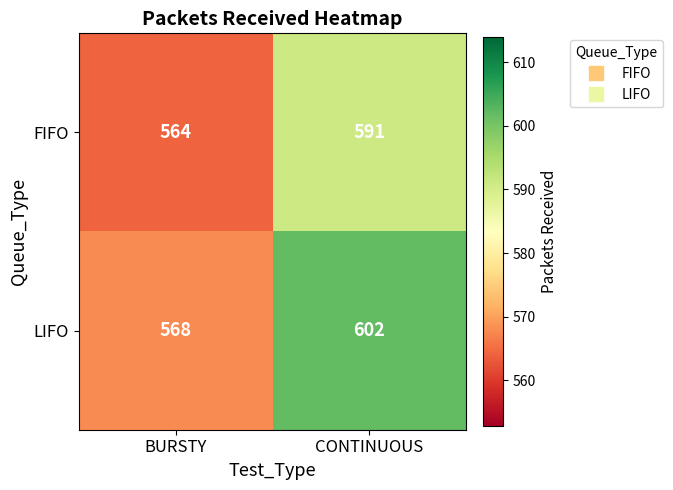

Which series has the largest range (max minus min)?

LIFO